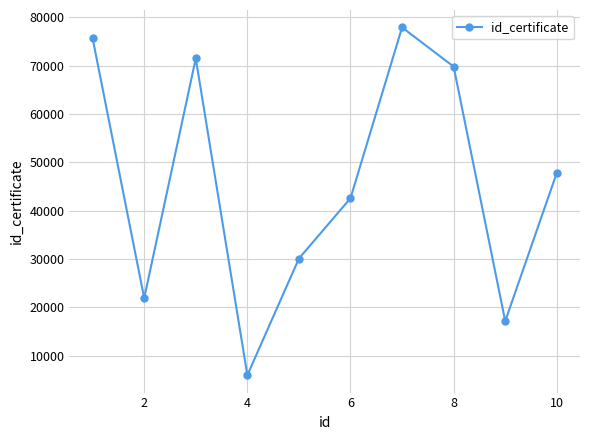

What is the value of the 5th point from the left?

30096